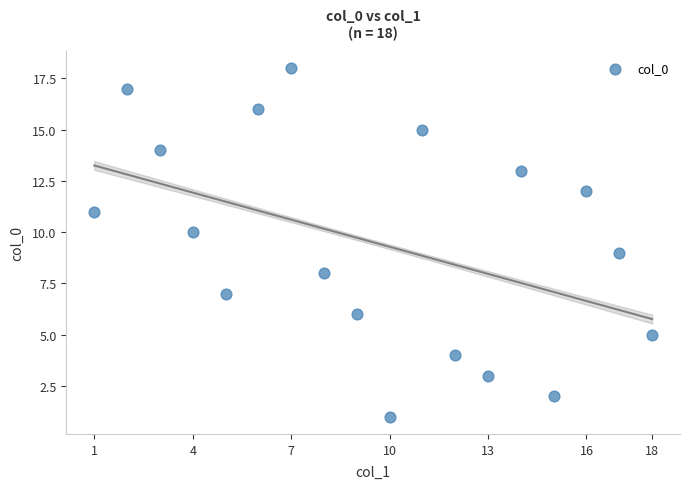

What is the range of X values (max minus min)?

17